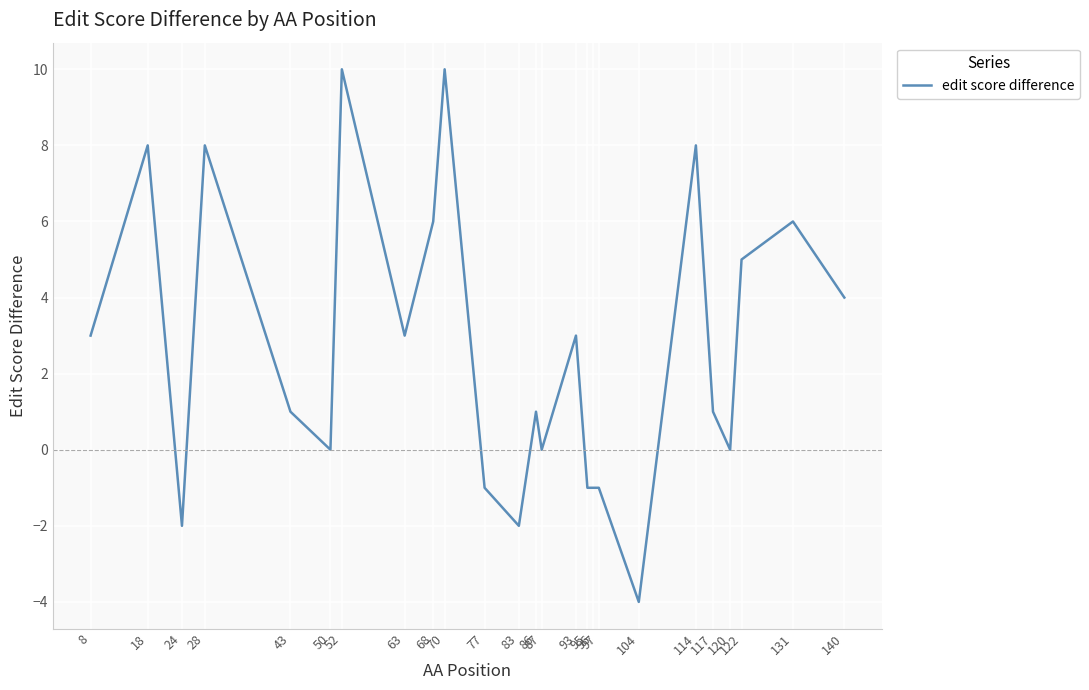

Which label corresponds to the smallest value in the chart?

104